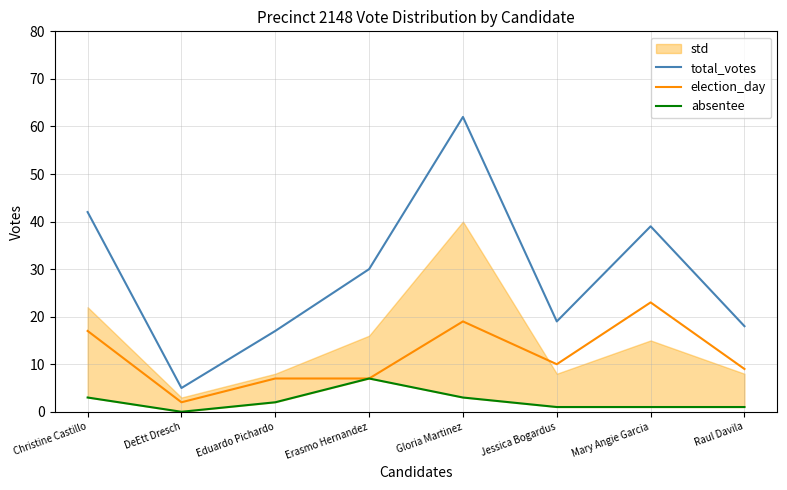

What is the value of the absentee point at the 6th from the left?

1